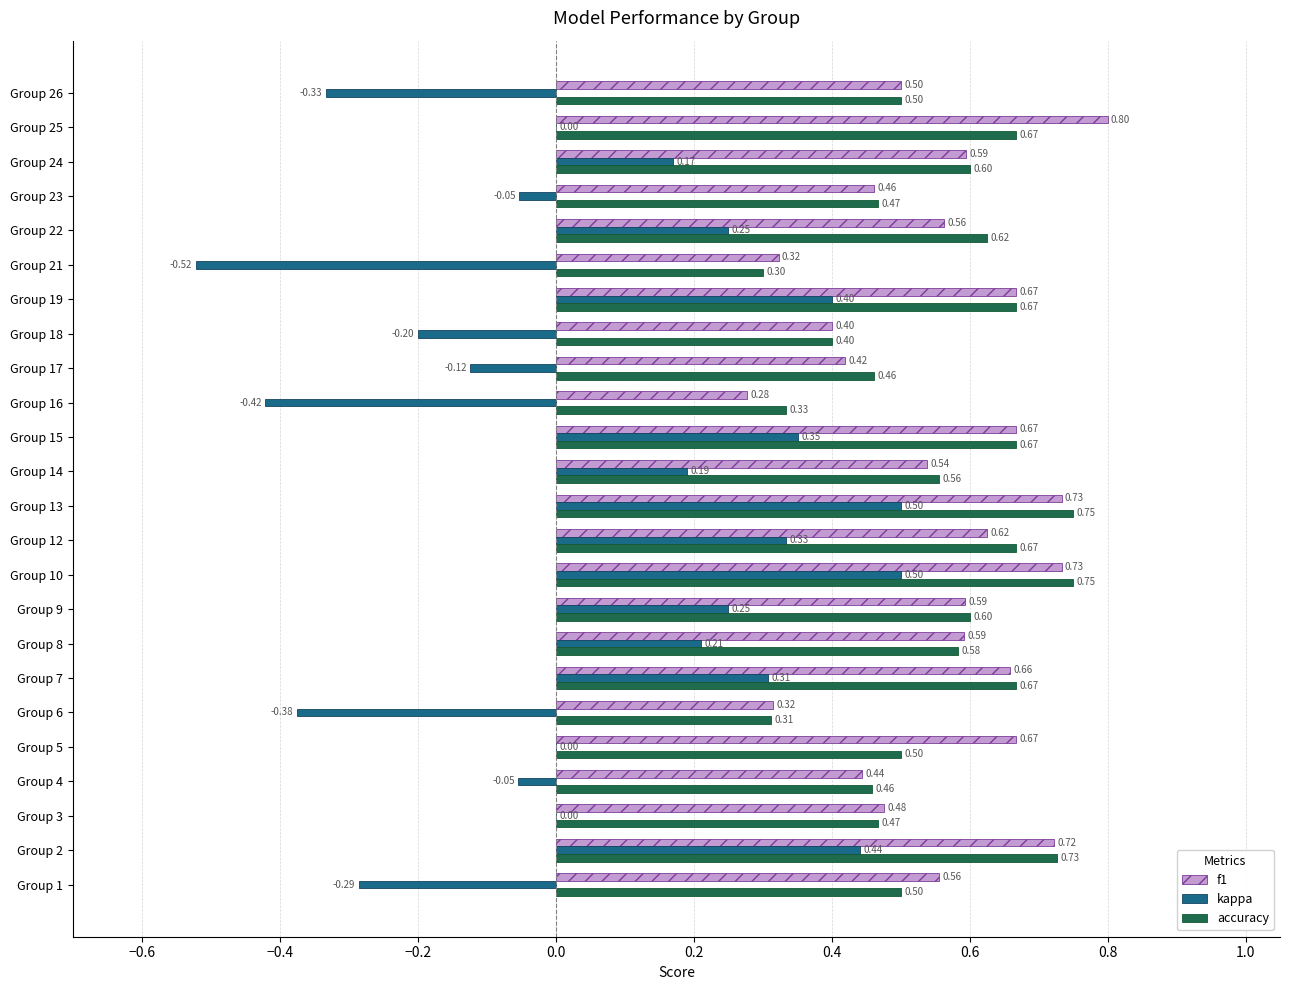

What is the total value across all series at Group 1?

0.8